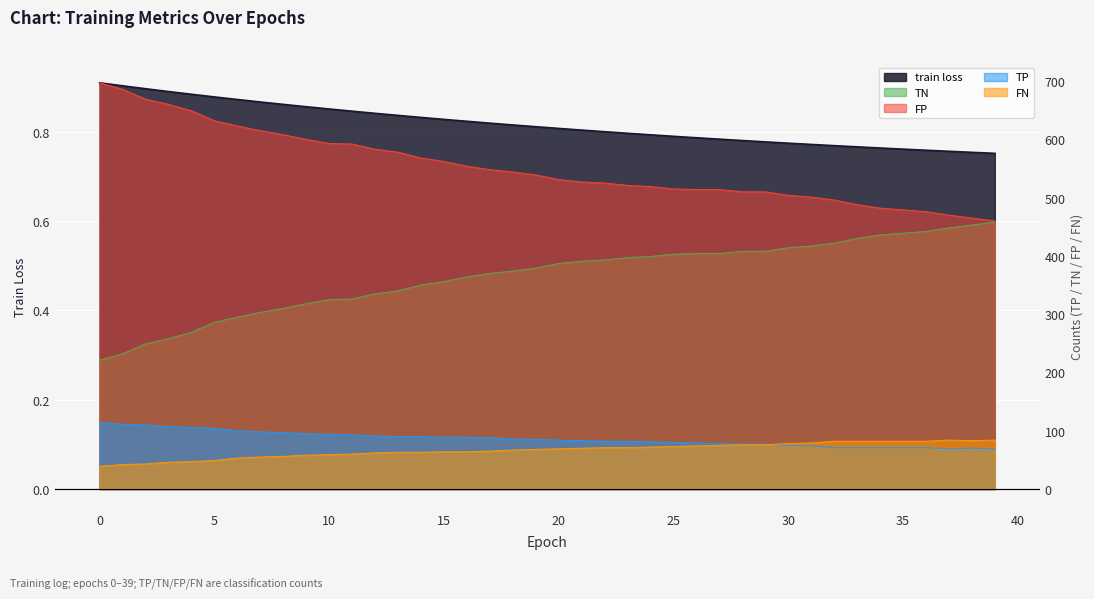

True or false: TN and TP cross at least once.

False